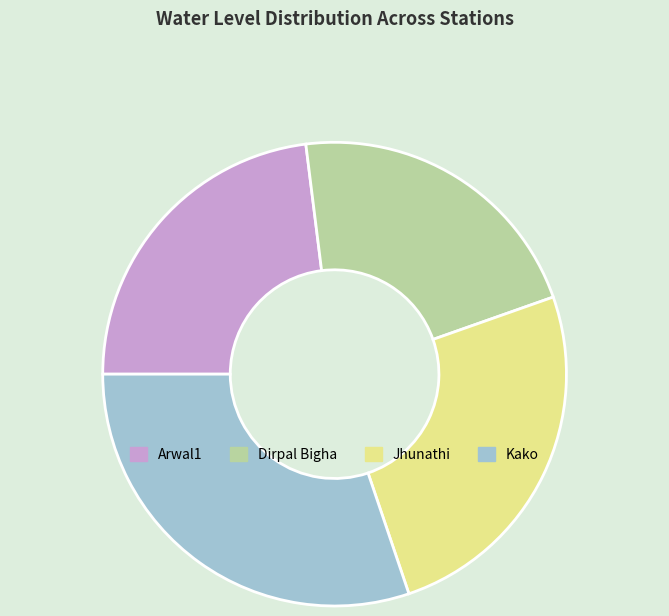

Rank the categories by value from lowest to highest.

Dirpal Bigha, Arwal1, Jhunathi, Kako